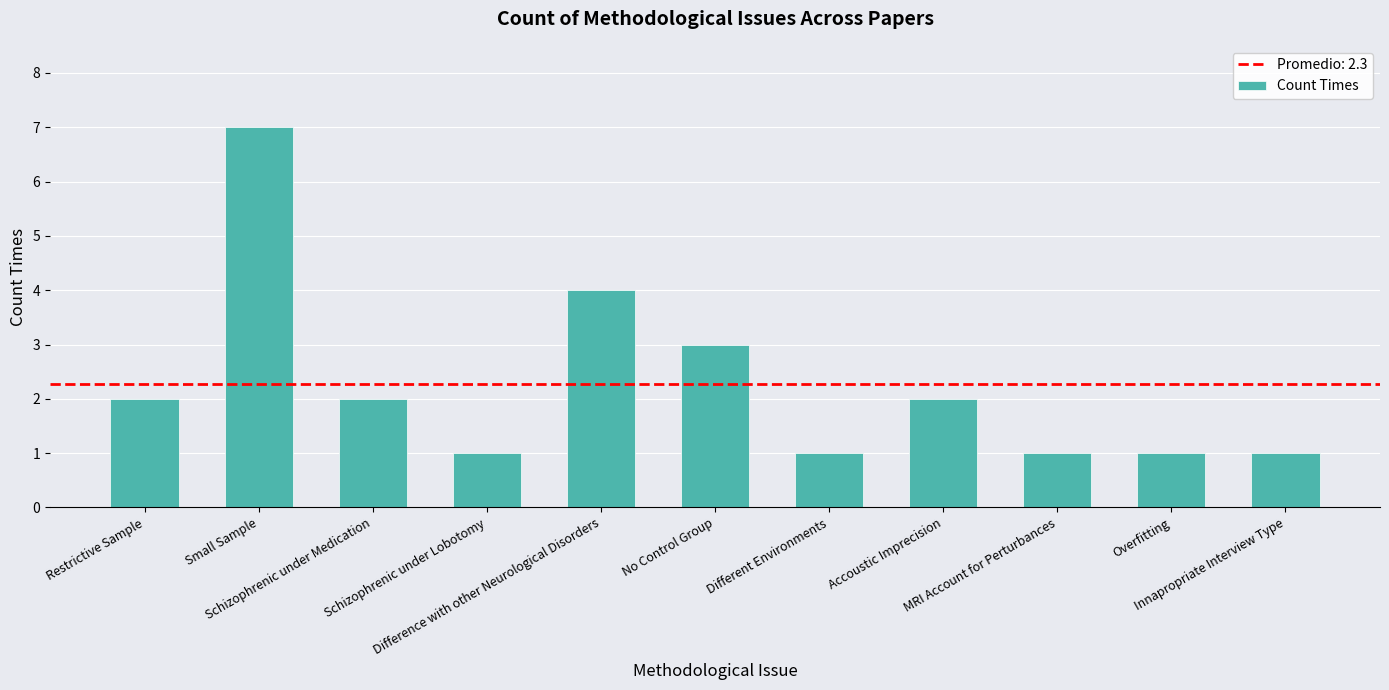

What is the value of the 10th bar from the left?

1